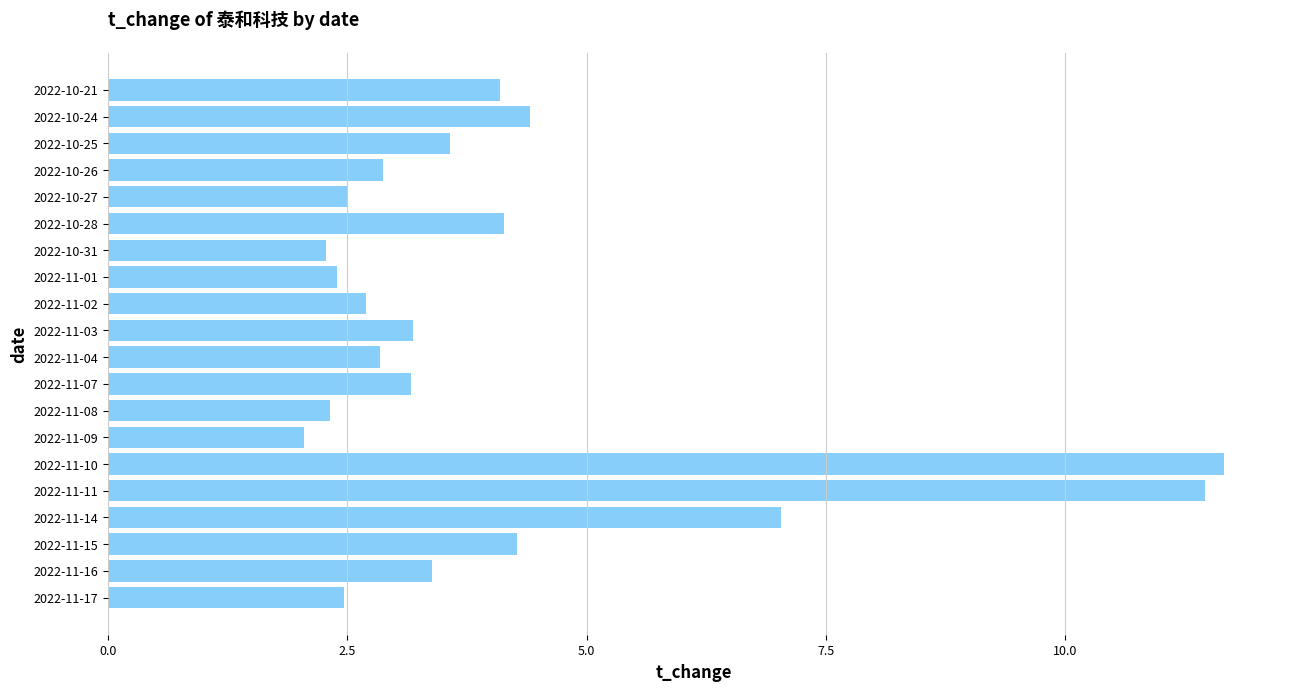

What is the greatest value displayed?

11.7